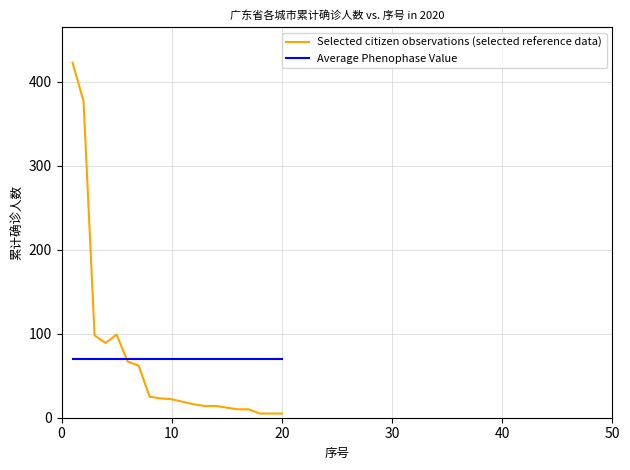

The Selected citizen observations (selected reference data) series shows 36 at 10. True or false?

False